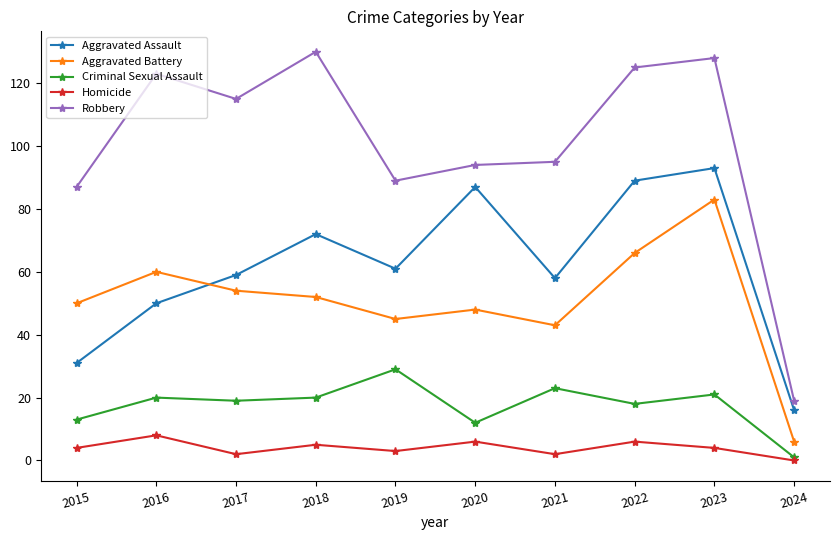

True or false: Robbery has a value of 63 at 2021.

False